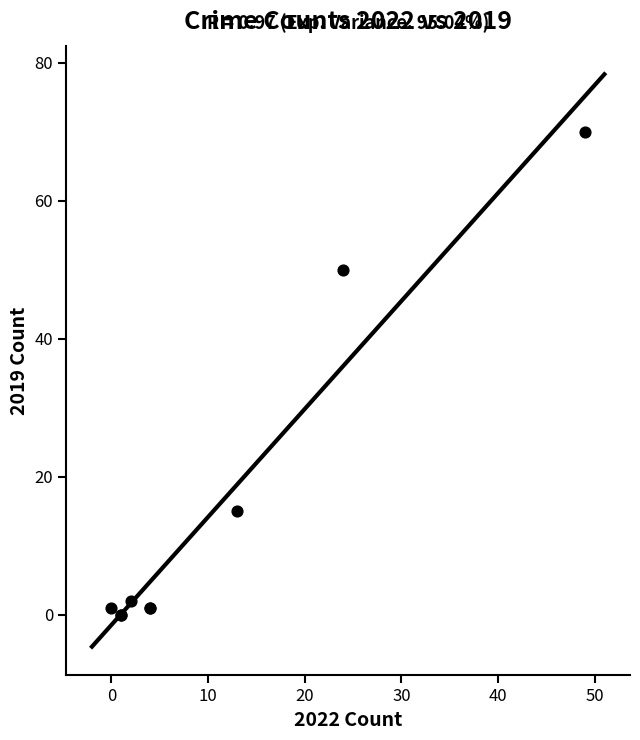

What Y value in the scatter plot is closest to 35?

50